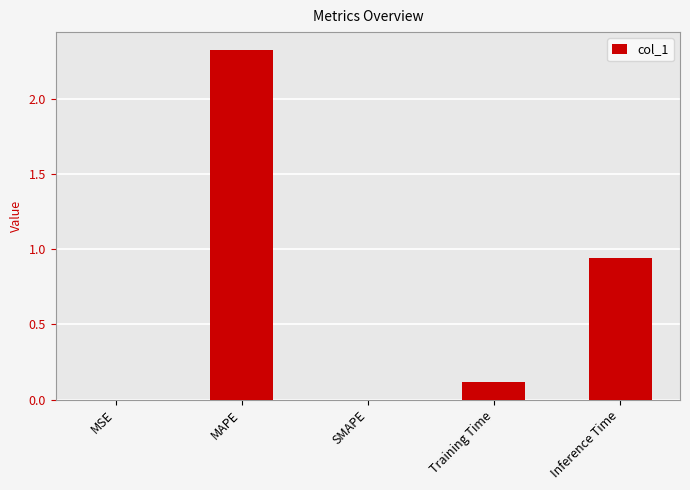

At which category does the chart reach its peak across all series?

MAPE